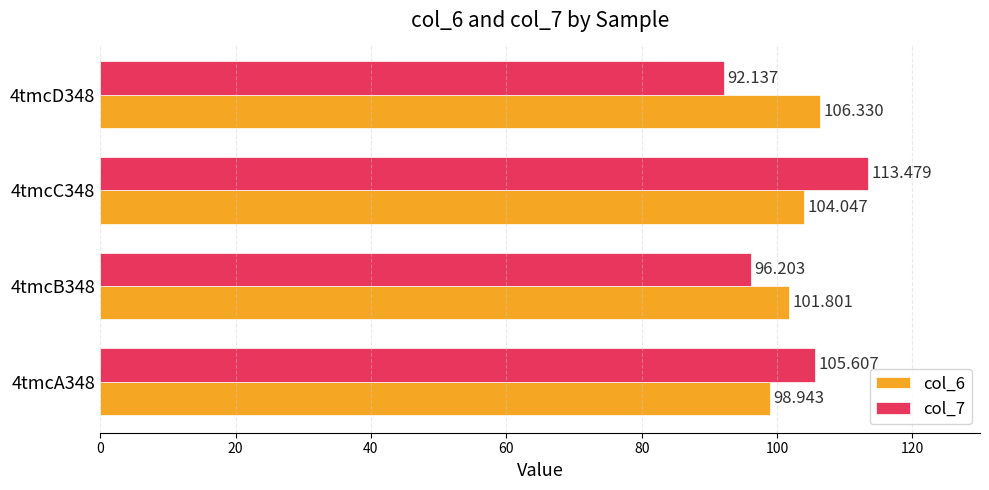

Rank the series by their maximum value, from lowest to highest.

col_6, col_7